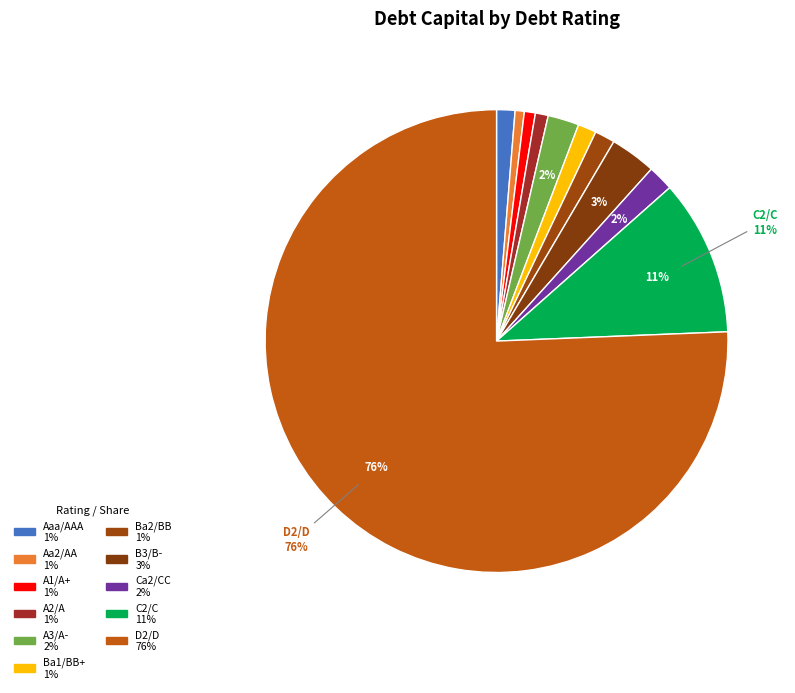

How many segments does this pie chart have?

11